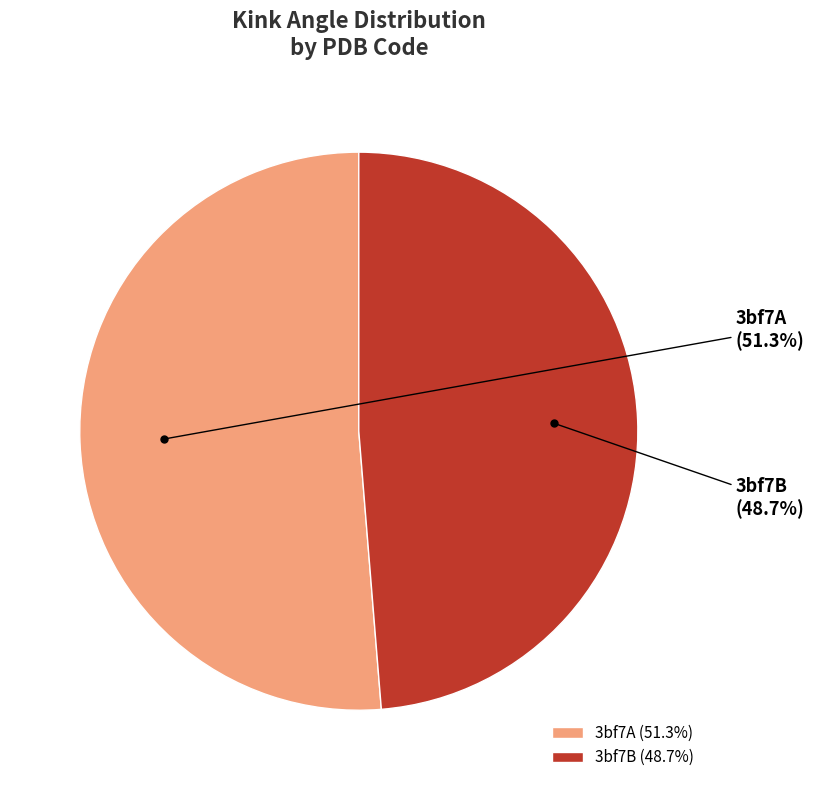

Which category has the biggest portion of the pie?

3bf7A